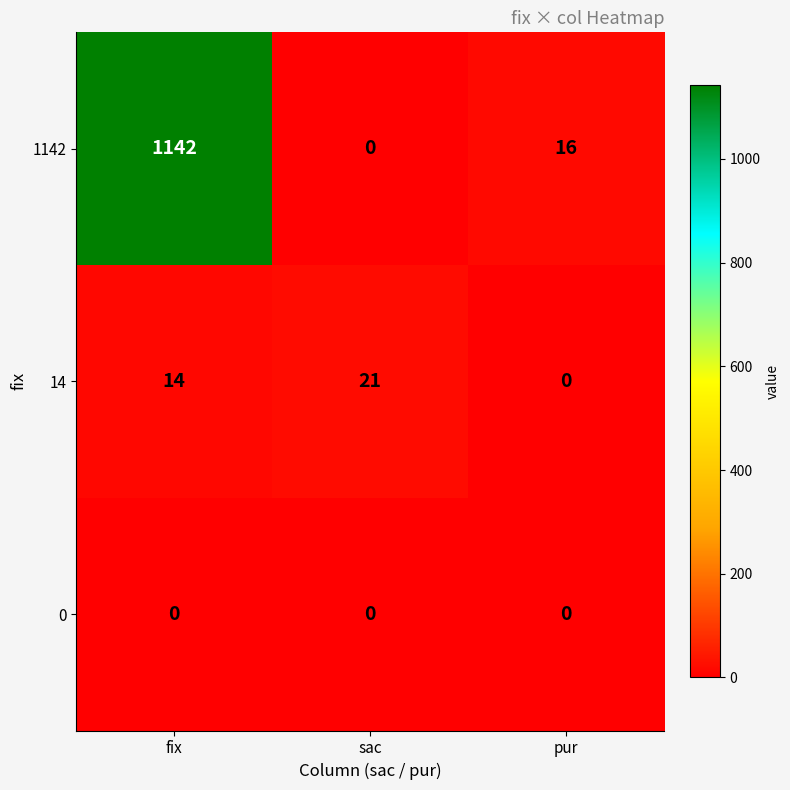

What is the maximum value shown in the chart?

1142